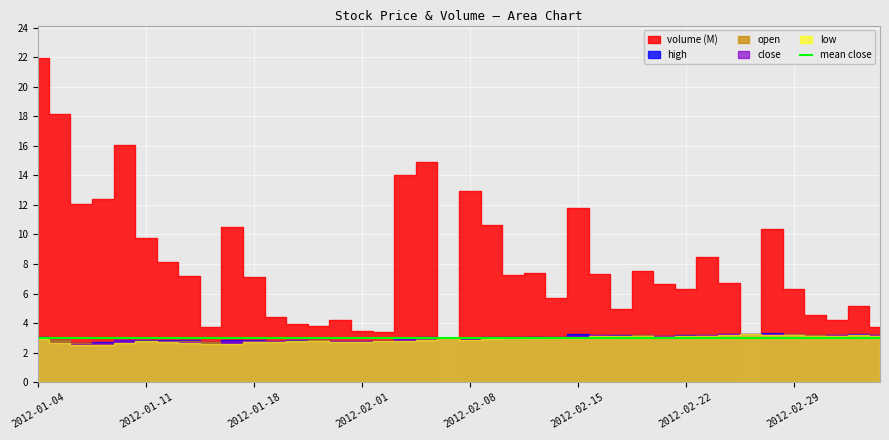

At which category is the sum across all series the highest?

2012-01-04